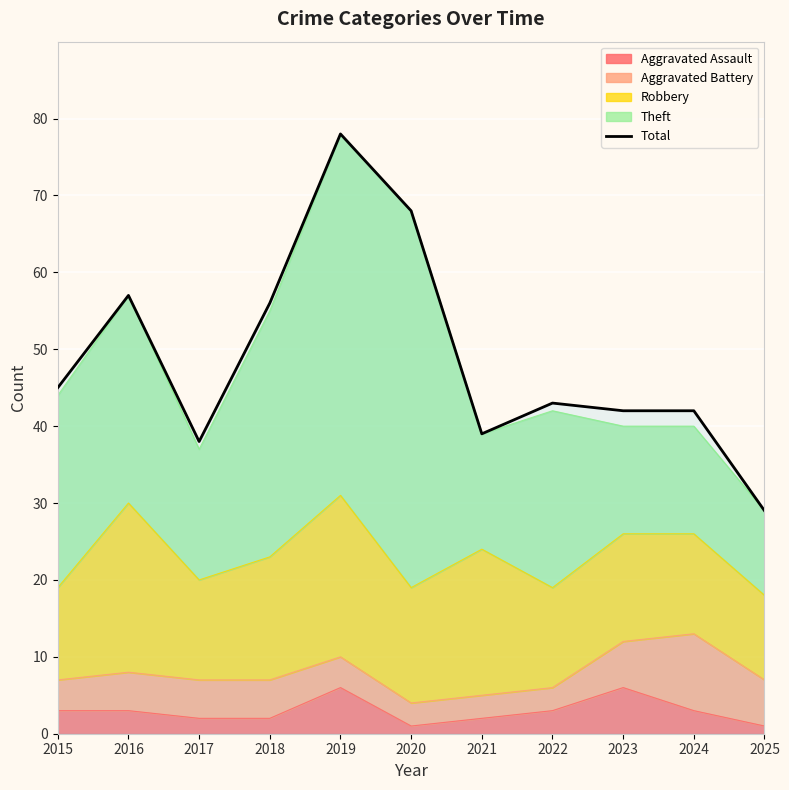

How many lines are shown in the chart?

1